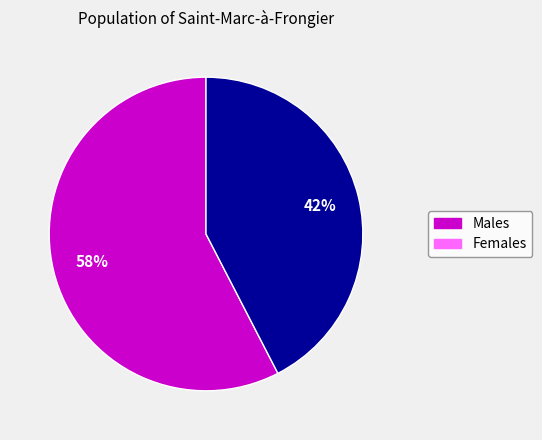

What is the ratio of the value at Males to the value at Females?

1.4